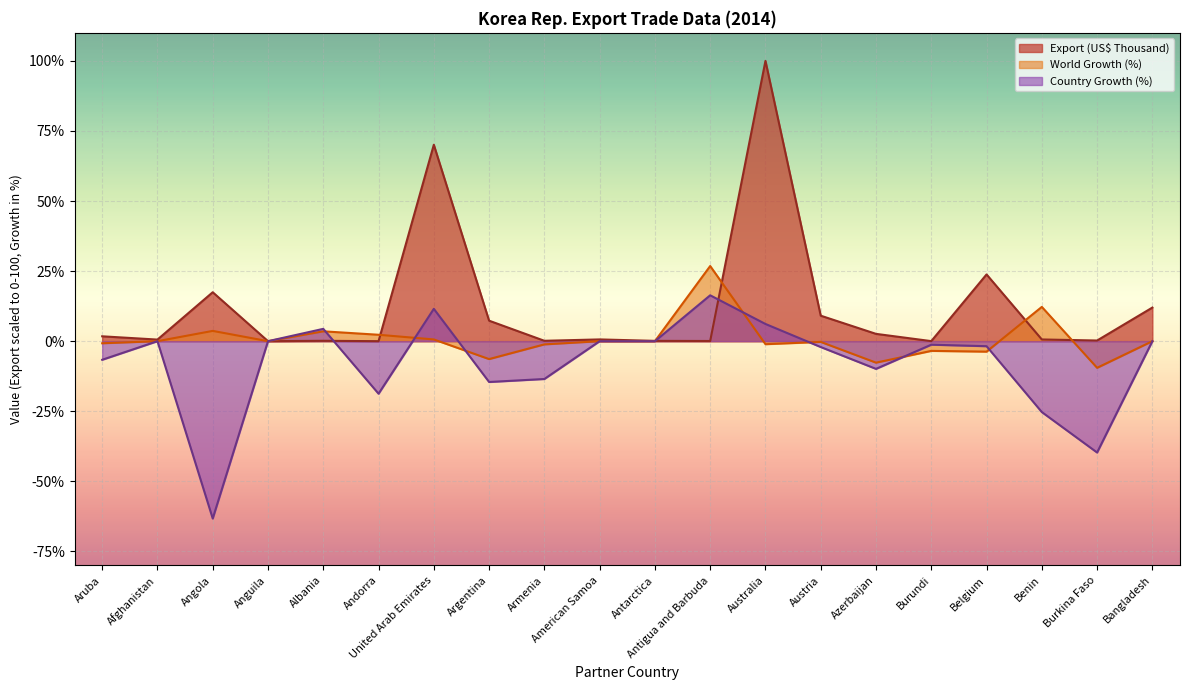

What is the maximum value for World Growth (%)?

26.8